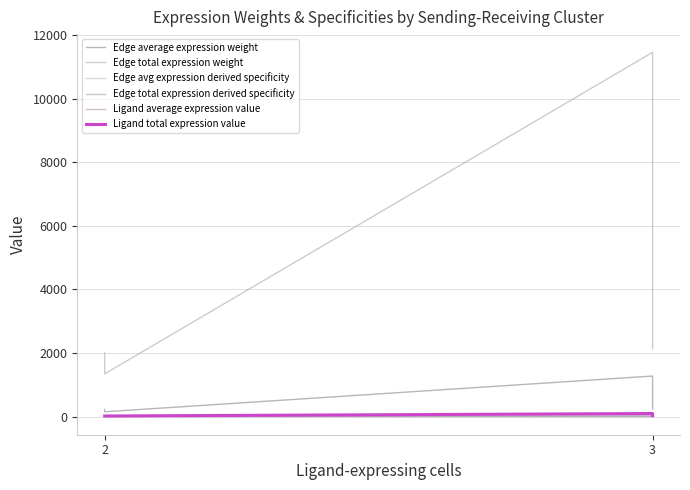

What is the difference between the maximum and minimum values in the Edge total expression derived specificity series?

0.2